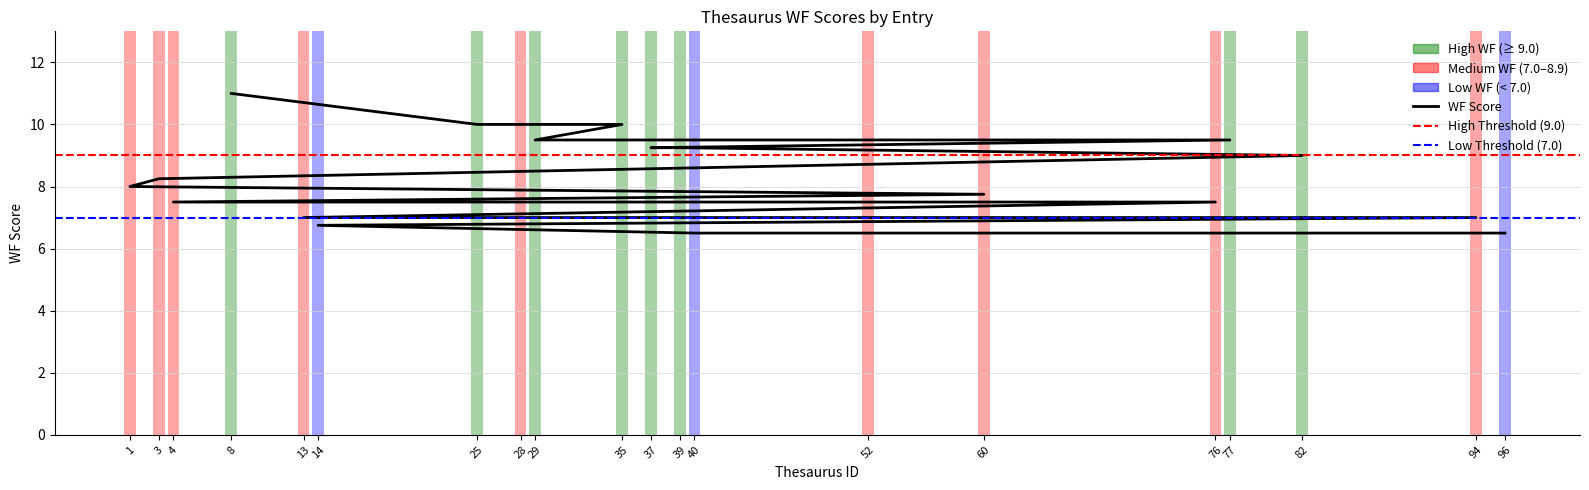

What is the average value?

8.3